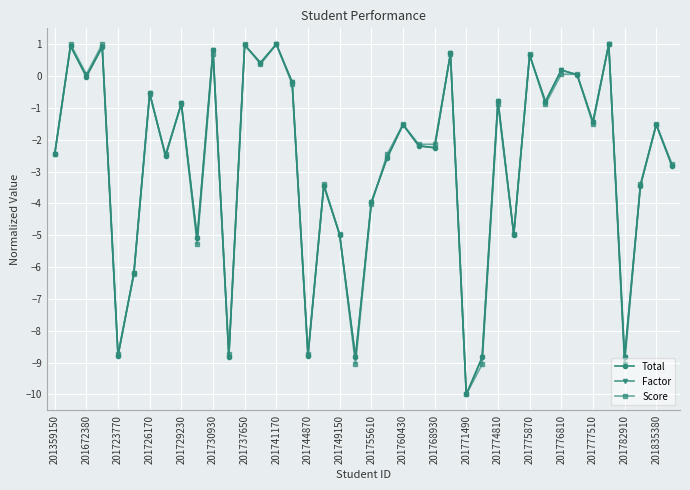

What is the minimum value shown in the chart?

-10.0